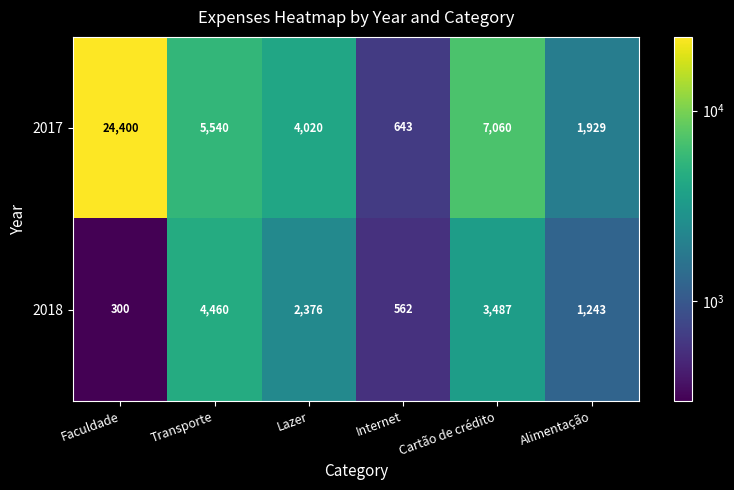

What is the total value across all series at Lazer?

6396